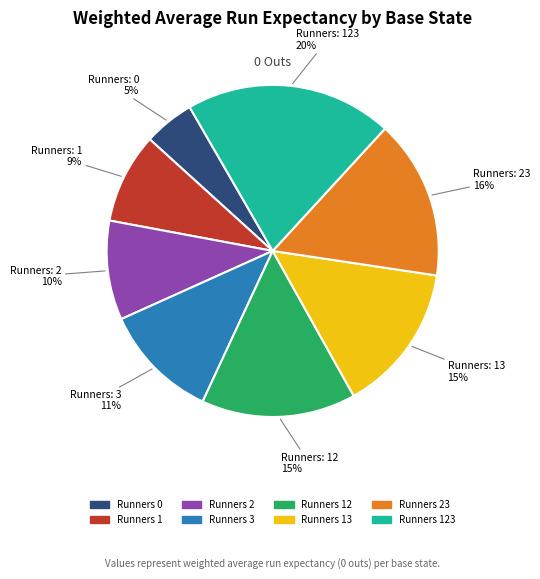

Which has a higher value, Runners 1 or Runners 23?

Runners 23